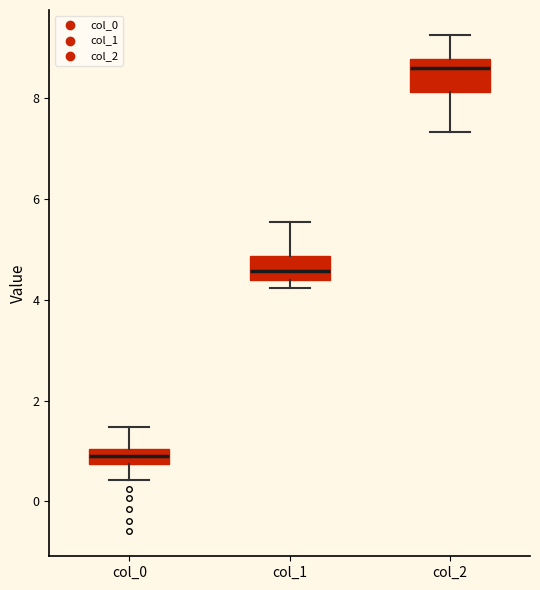

Where does the upper whisker of the box for col_2 end on the y-axis? The values are not printed on the chart, so give them approximately, as read against the axis.

9.2